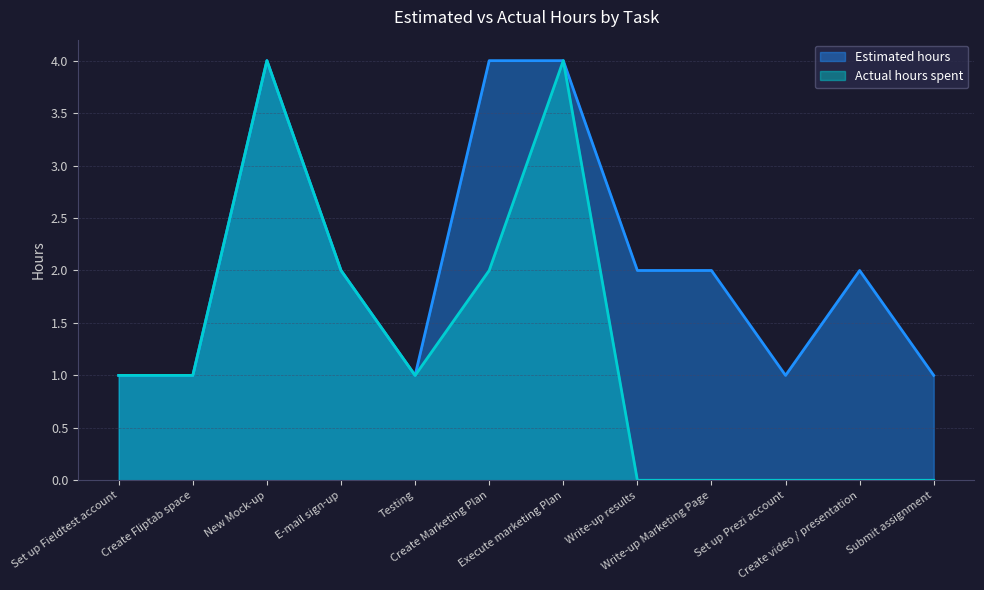

True or false: Actual hours spent has a value of 1 at New Mock-up.

False